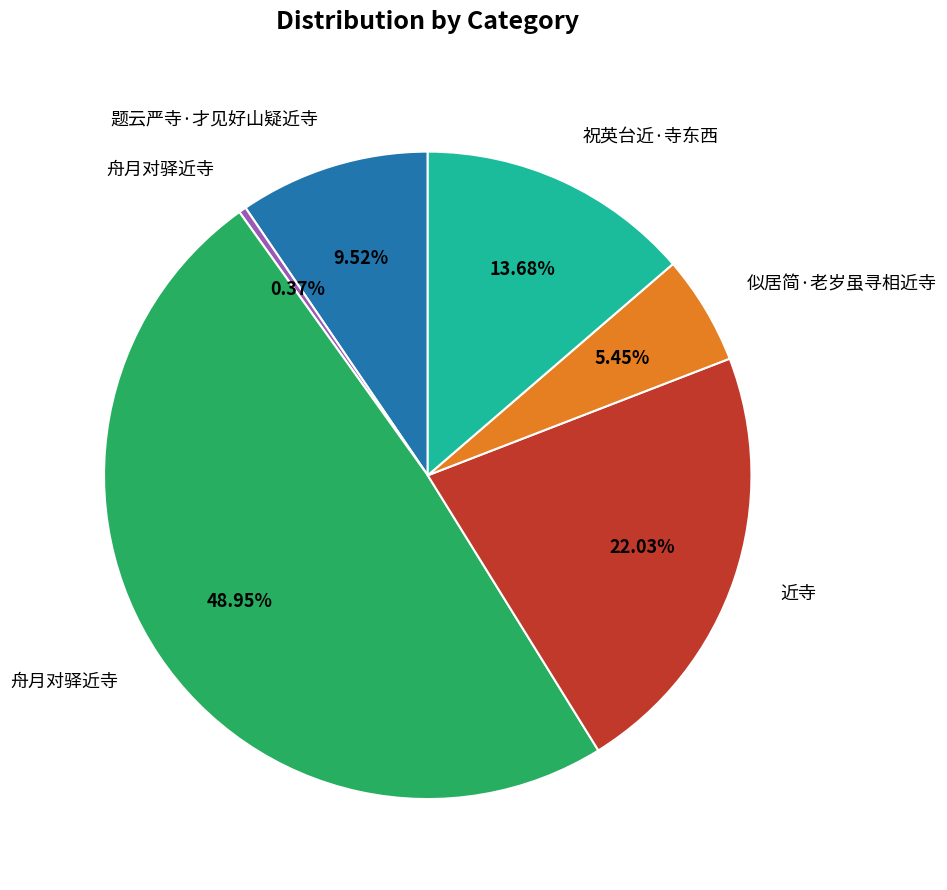

Is there a majority slice in this chart?

No